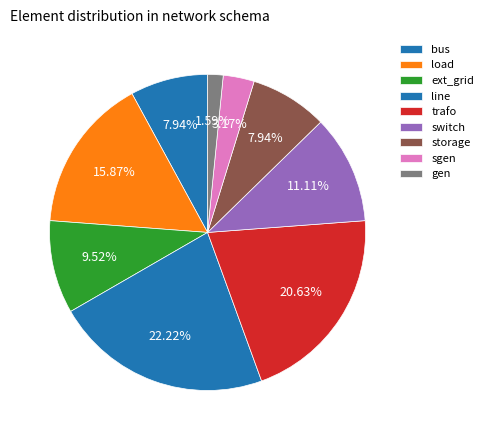

Is it true that load is 16% of the pie?

True